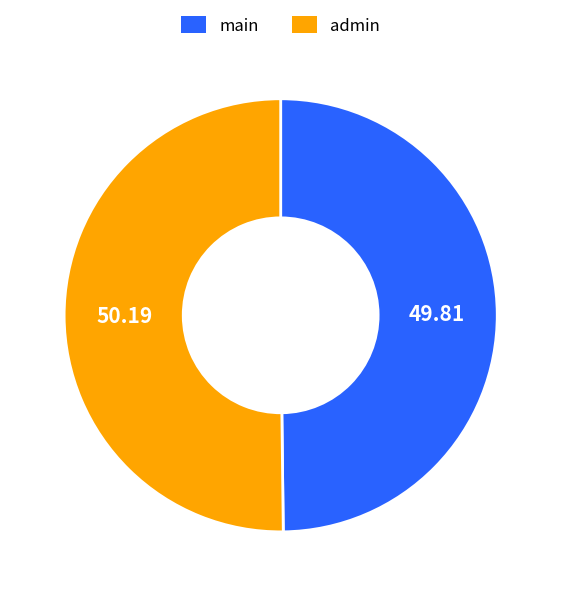

What is the ratio of the value at admin to the value at main?

1.0